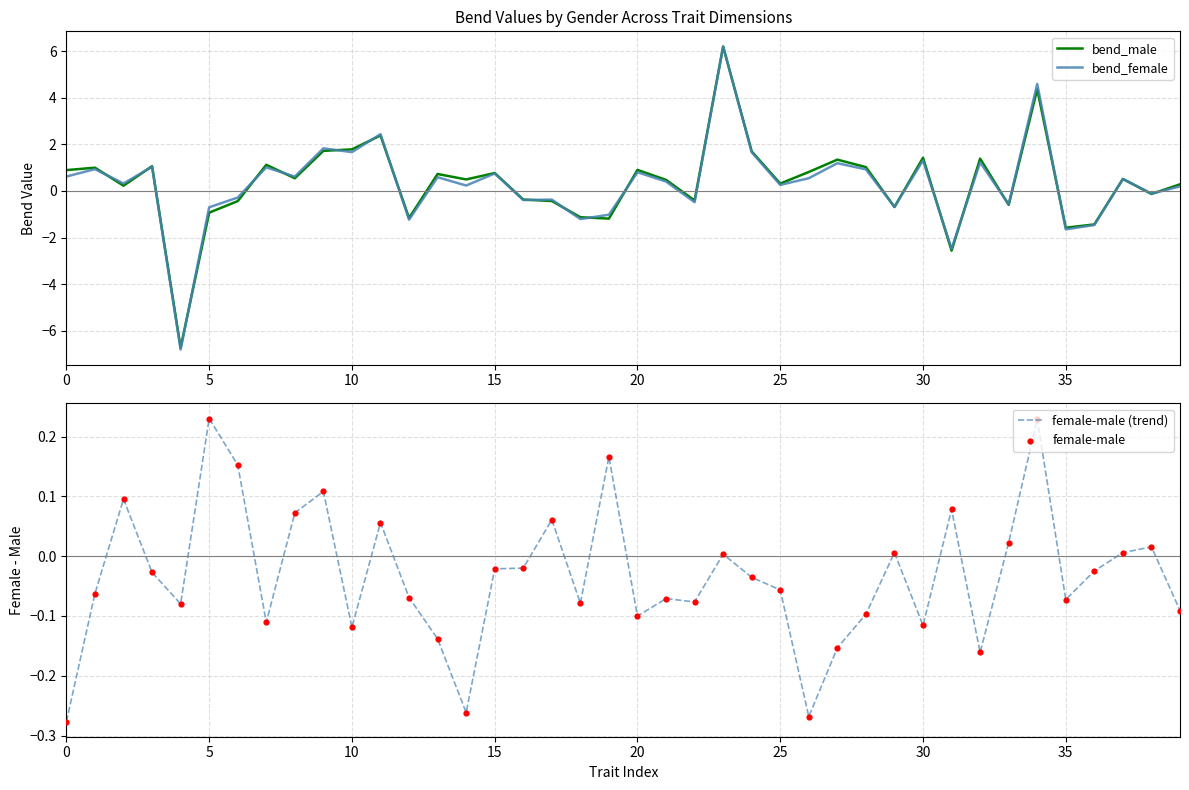

What are all the series names shown in the legend?

bend_male, bend_female, female-male (trend), female-male